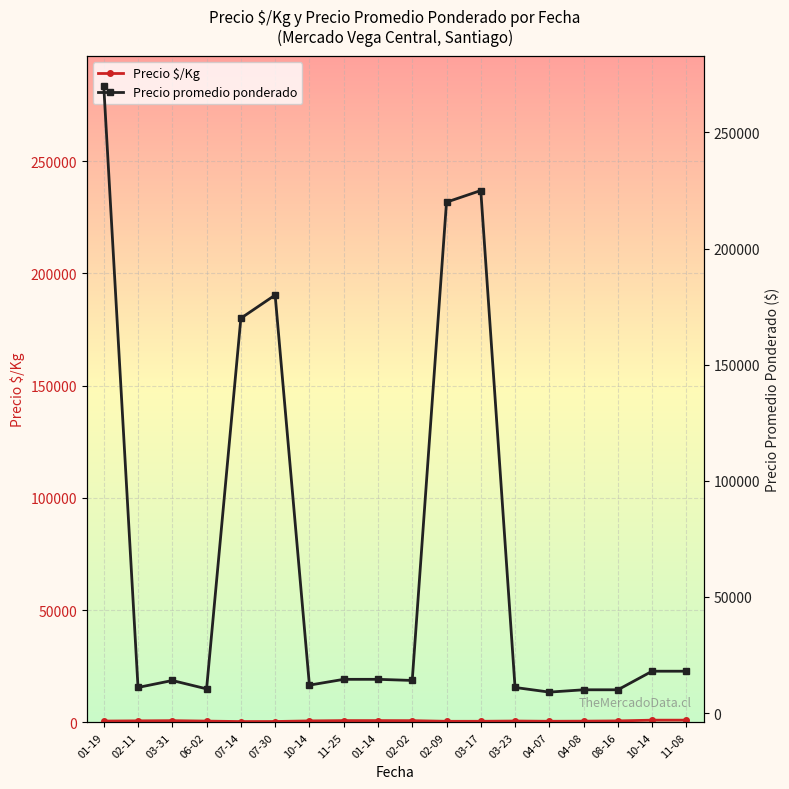

Reading right to left, what are all the values shown in this chart?

Precio $/Kg: 1000.0	1000.0	666.7	555.5	500.0	611.5	500.0	489.0	779.0	806.0	805.5	667.0	400.0	378.0	578.0	778.0	687.5	600.0
Precio promedio ponderado: 18000.0	18000.0	10000.0	10000.0	9000.0	11000.0	225000.0	220000.0	14021.5	14505.7	14500.0	12000.0	180000.0	170000.0	10400.0	14000.0	11000.0	270000.0